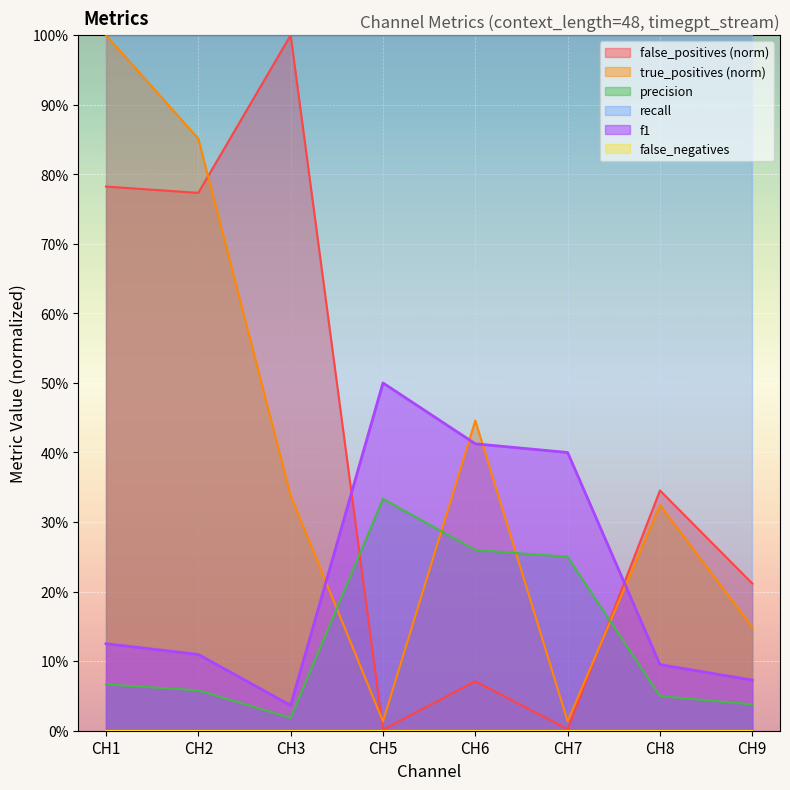

At which category is the sum across all series the highest?

CH1